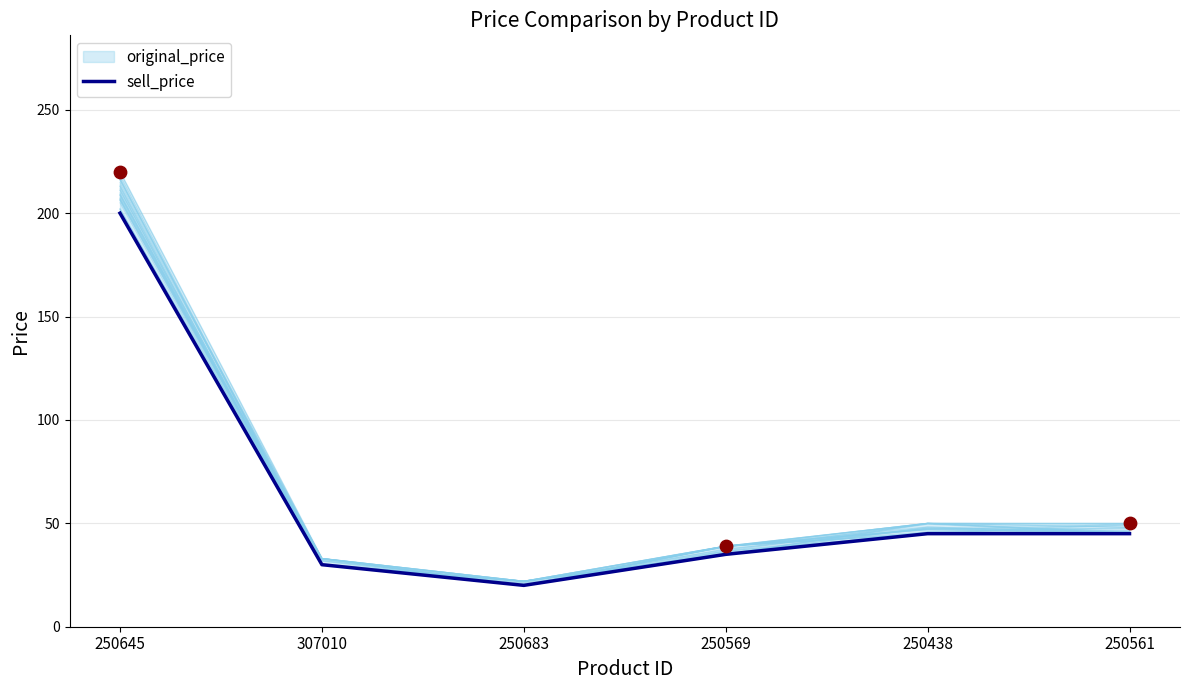

What is the change in value from 250645 to 250683?

-180